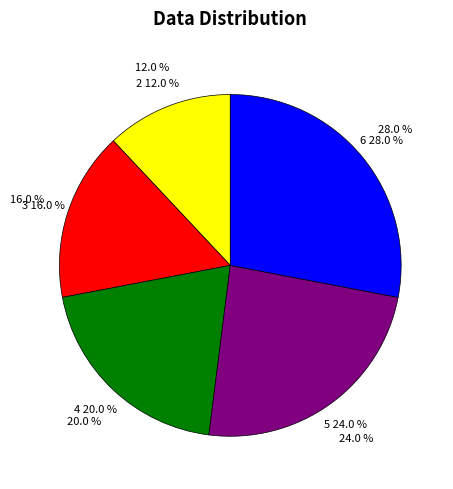

What is the smallest slice in the pie chart?

2